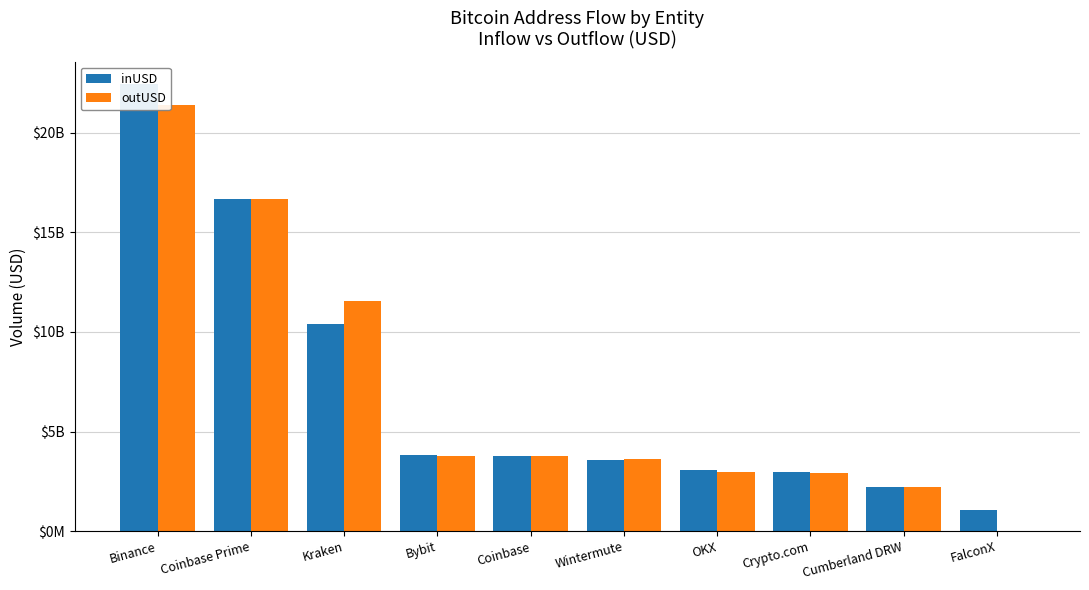

What is the label of the 5th bar from the left?

Coinbase